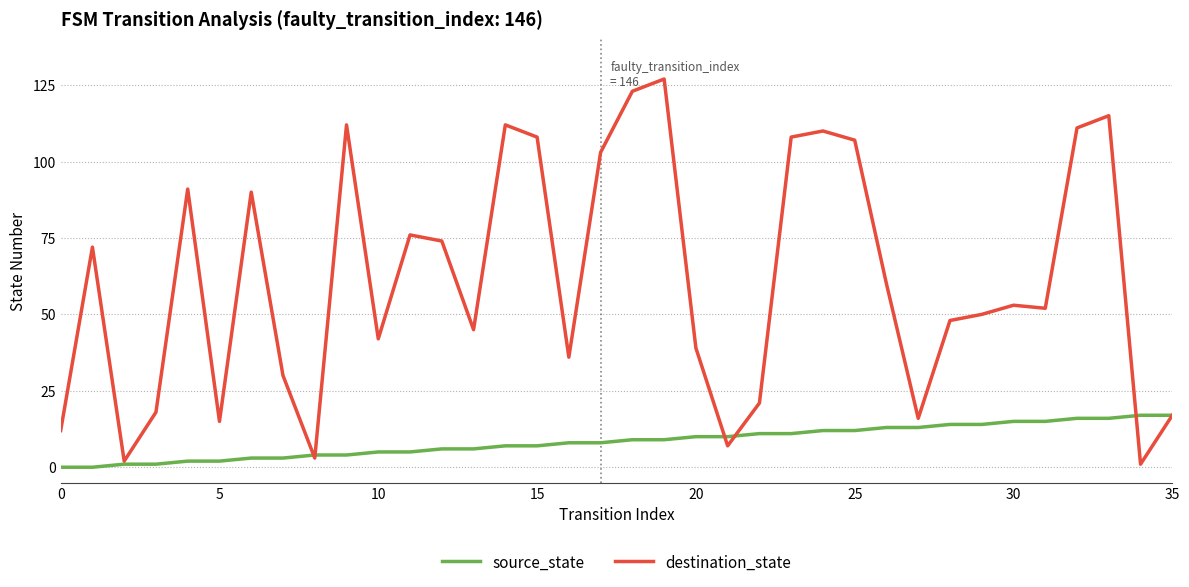

Reading left to right, transcribe all the data shown in this chart.

source_state: 0	0	1	1	2	2	3	3	4	4	5	5	6	6	7	7	8	8	9	9	10	10	11	11	12	12	13	13	14	14	15	15	16	16	17	17
destination_state: 12	72	2	18	91	15	90	30	3	112	42	76	74	45	112	108	36	103	123	127	39	7	21	108	110	107	60	16	48	50	53	52	111	115	1	17